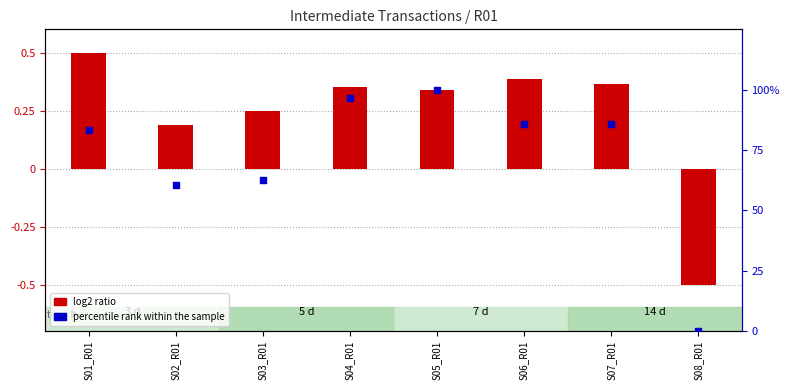

At which category is the sum across all series the highest?

S05_R01